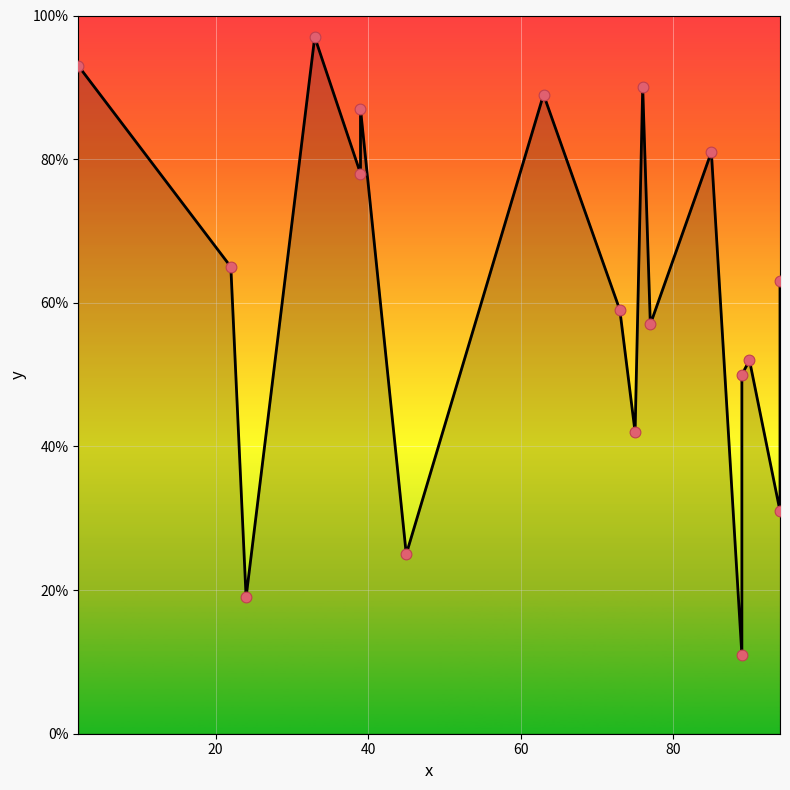

Between 76 and 94, which is larger?

76